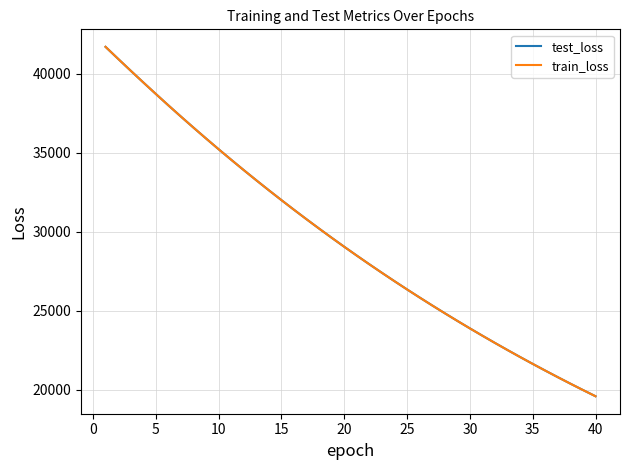

What is the minimum value for test_loss?

19578.4